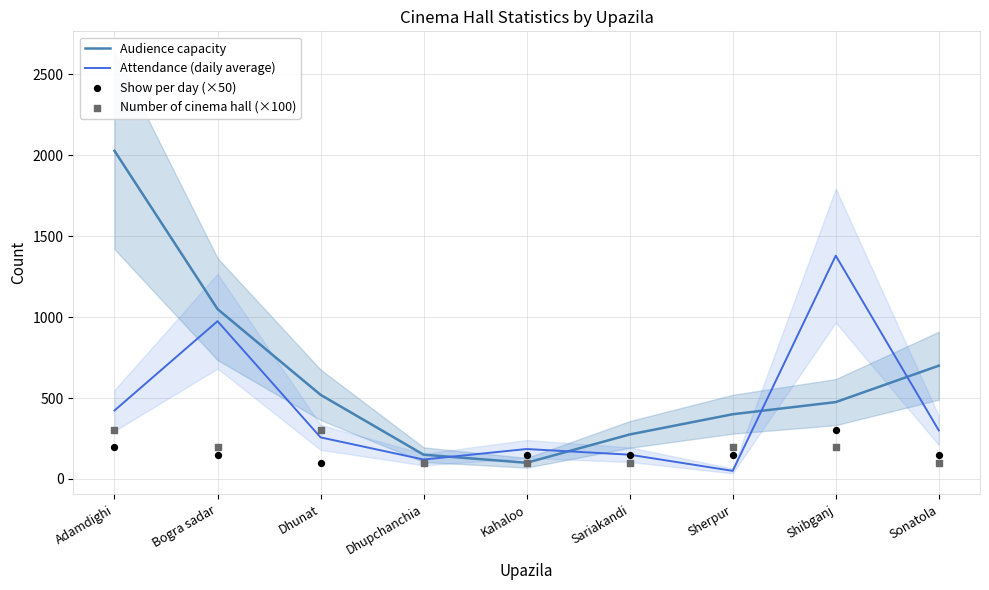

What are all the series names shown in the legend?

Audience capacity, Attendance (daily average), Show per day (×50), Number of cinema hall (×100)